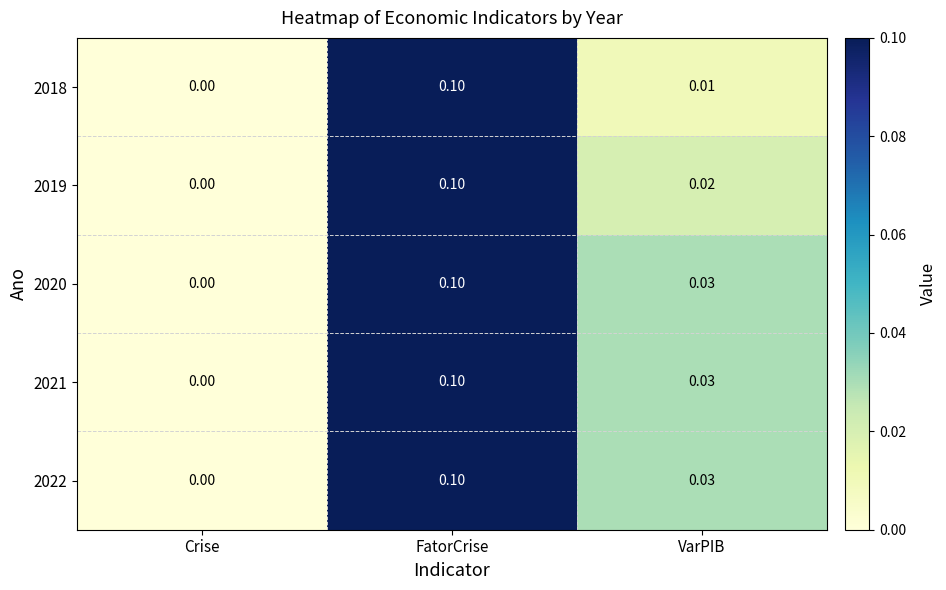

List the labels in order of 2021 value, smallest first.

Crise, VarPIB, FatorCrise